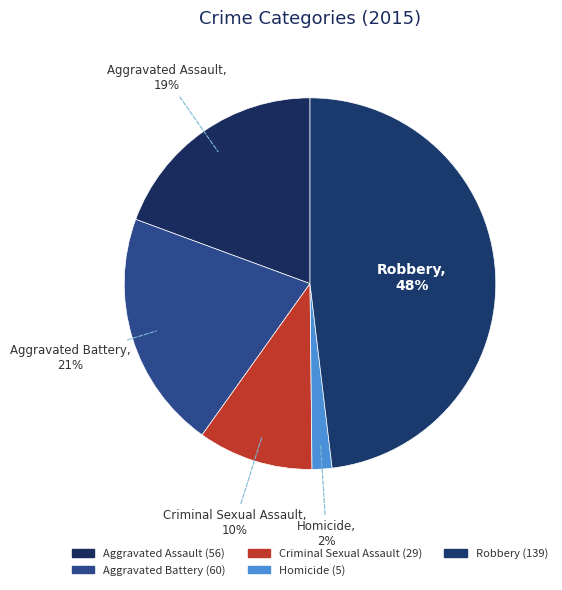

What is the largest slice in the pie chart?

Robbery